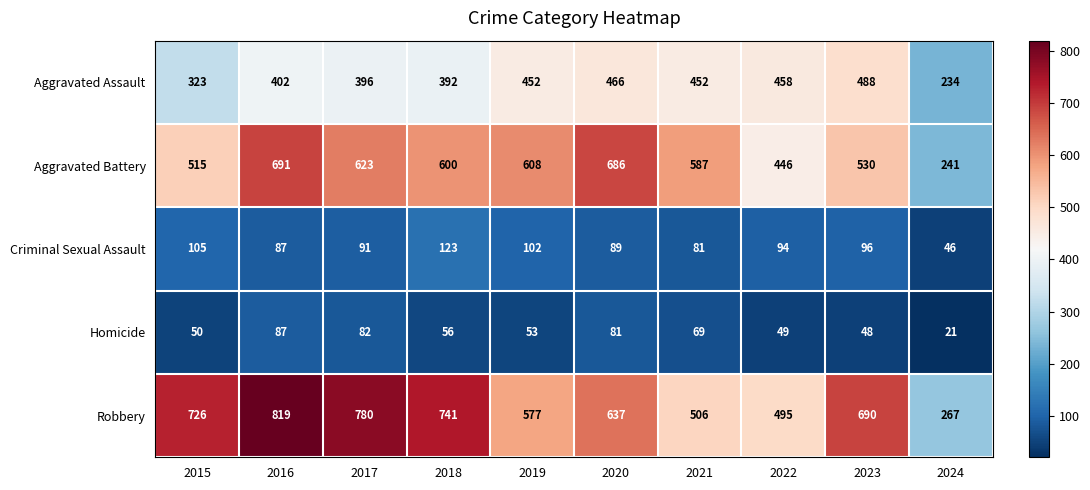

What is the difference between the second highest and minimum values in the Homicide series?

61